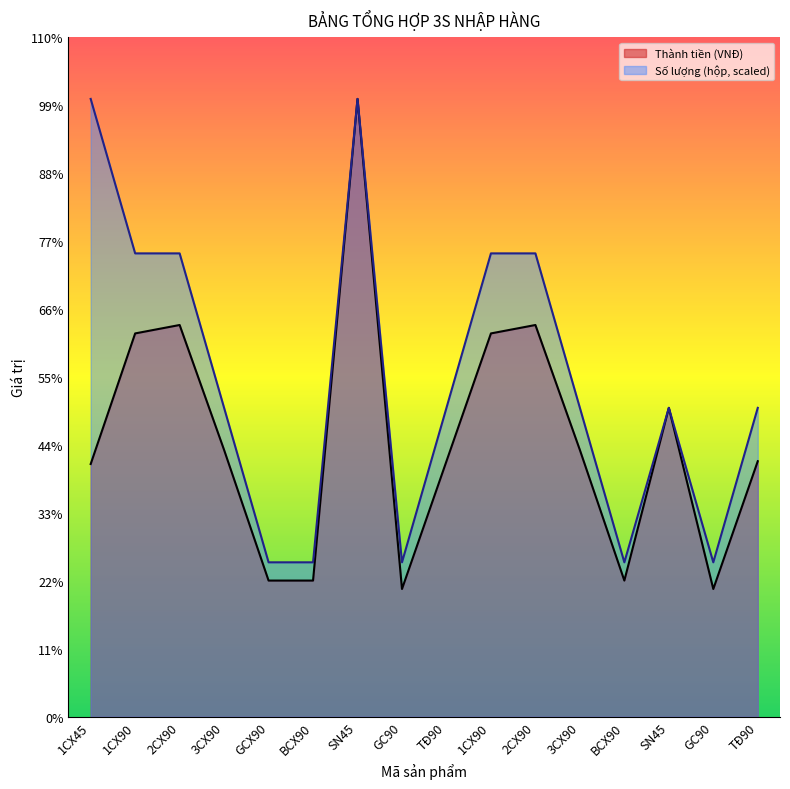

What is the label of the 3rd point from the right?

SN45